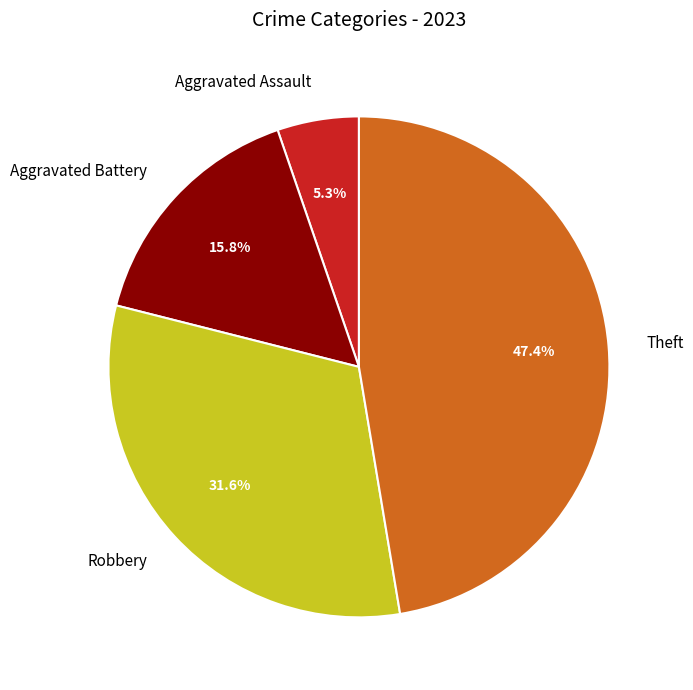

Rank the categories by value from highest to lowest.

Theft, Robbery, Aggravated Battery, Aggravated Assault